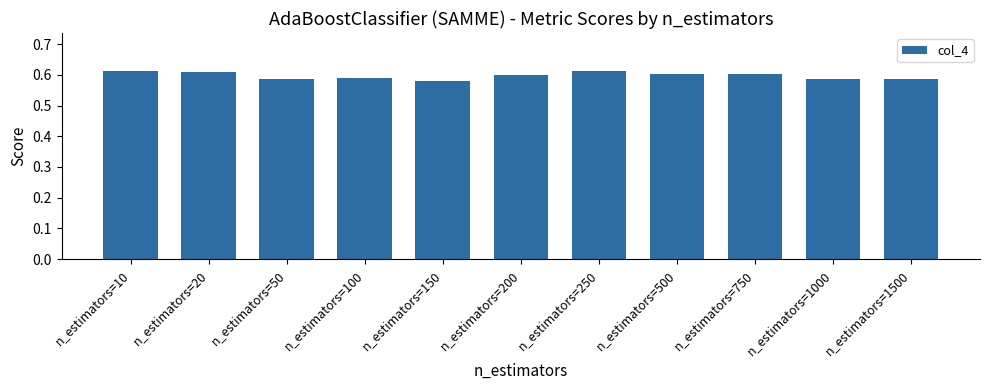

Does the chart contain stacked bars?

No